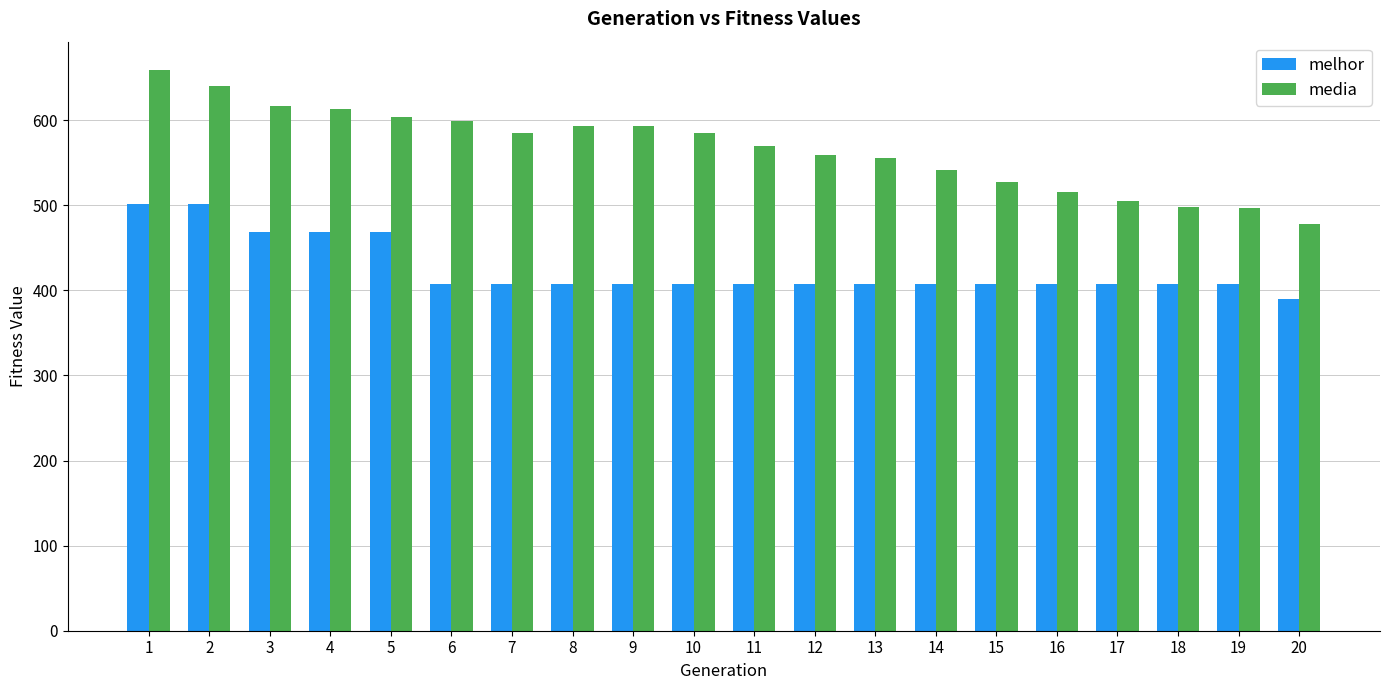

What is the difference between the maximum and minimum values in the melhor series?

112.0